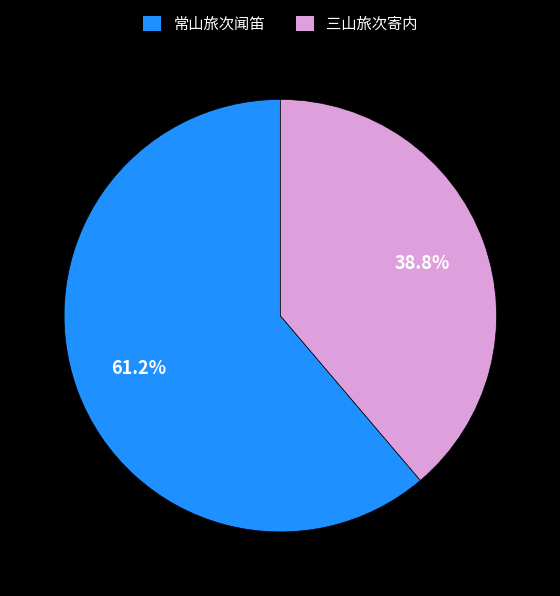

Rank the categories by value from lowest to highest.

三山旅次寄内, 常山旅次闻笛